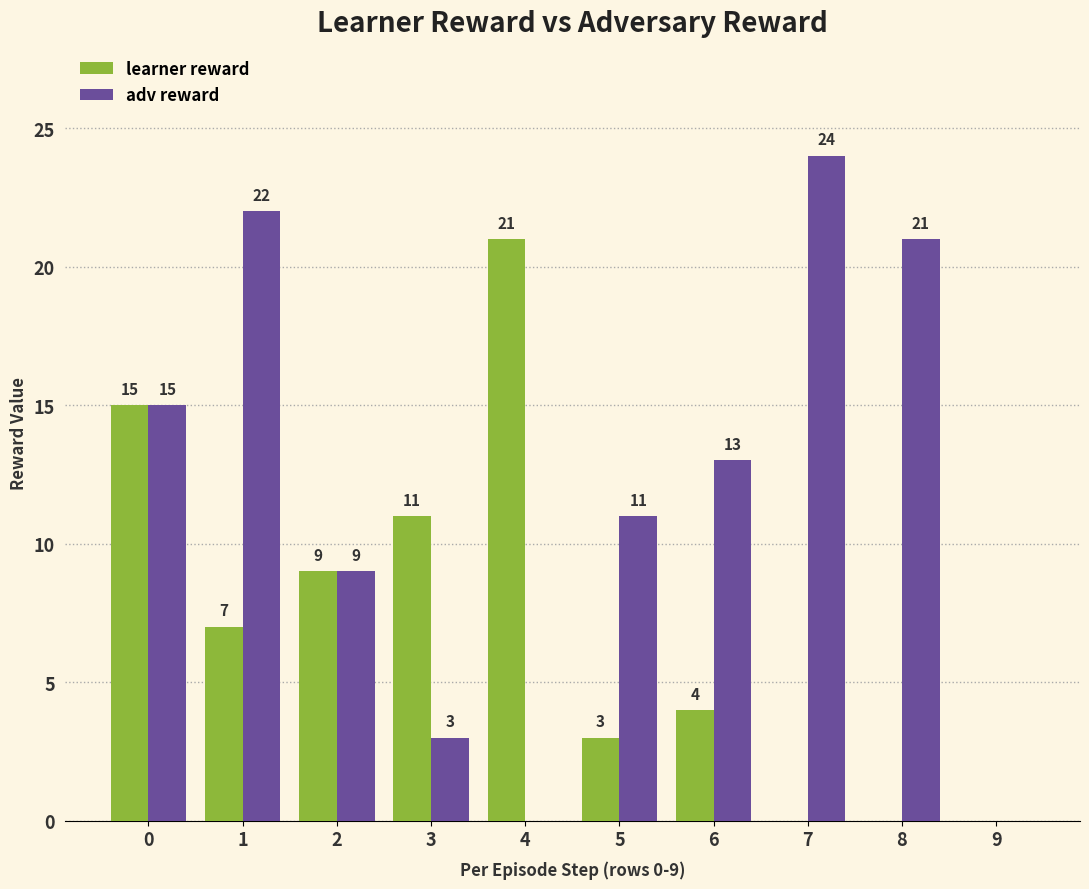

Which label corresponds to the largest value in the chart?

7